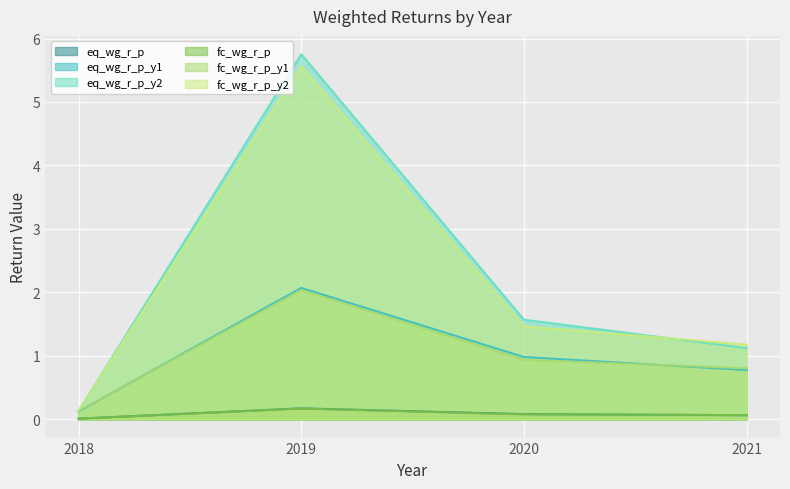

What is the sum of all fc_wg_r_p_y2 values?

8.3